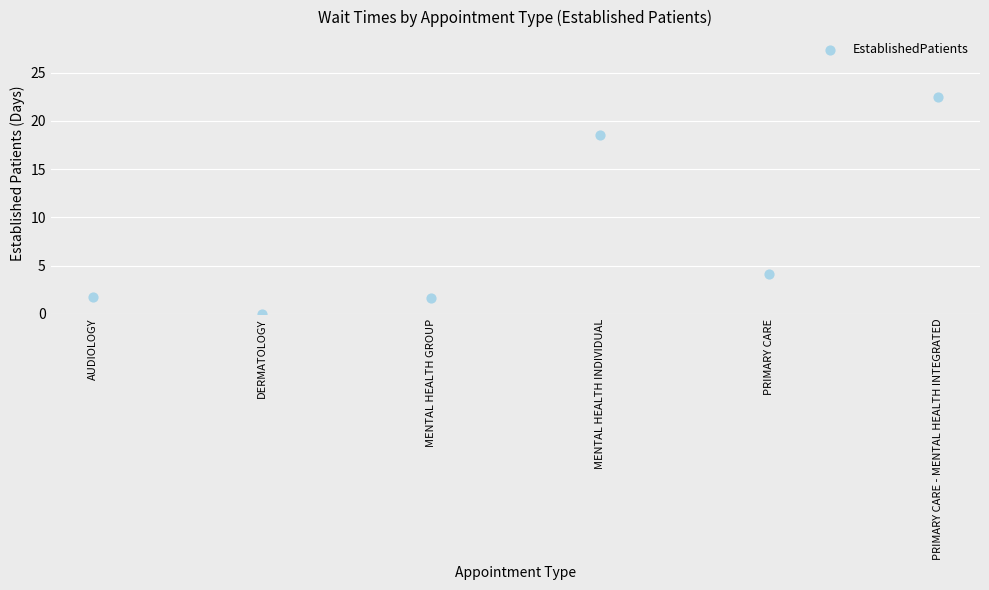

What is the average Y value?

8.1